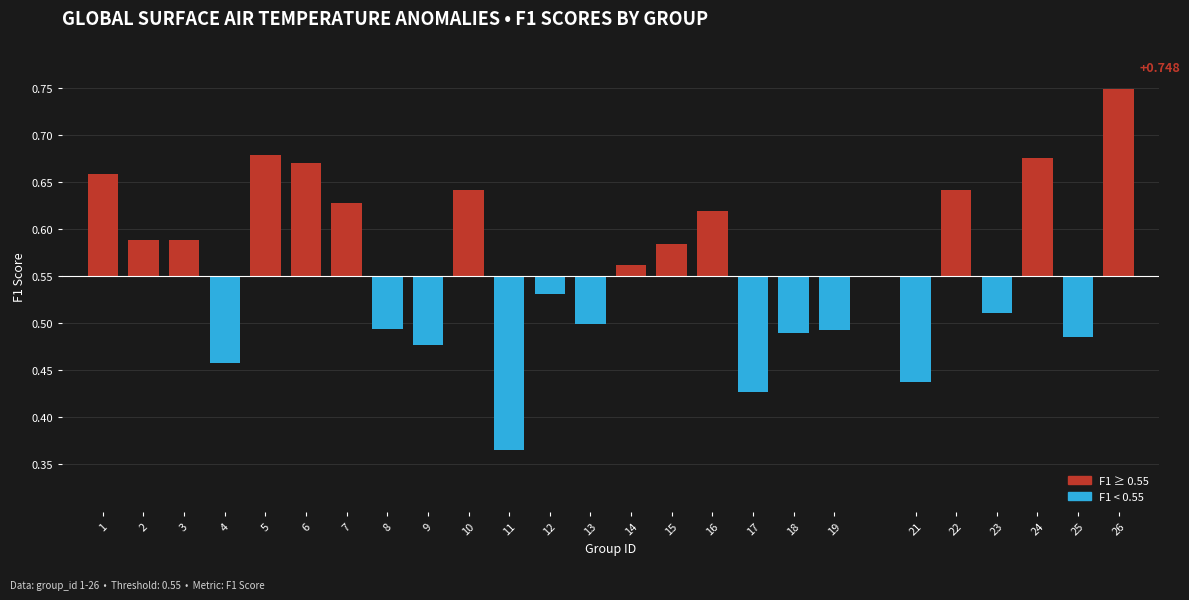

Are the bars horizontal?

No